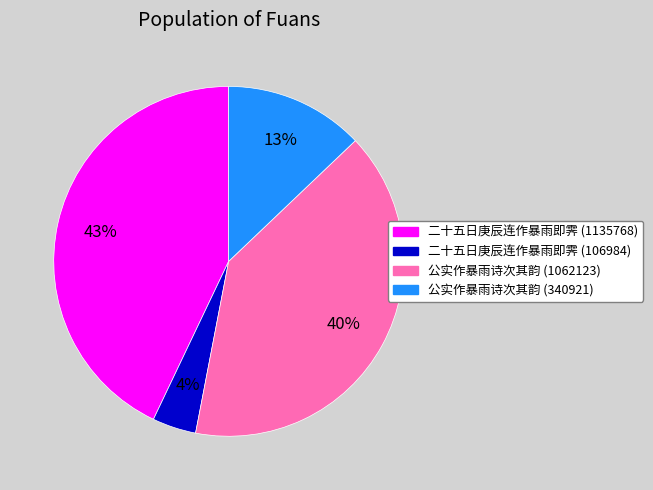

Which has a higher value, 公实作暴雨诗次其韵 (340921) or 二十五日庚辰连作暴雨即霁 (106984)?

公实作暴雨诗次其韵 (340921)